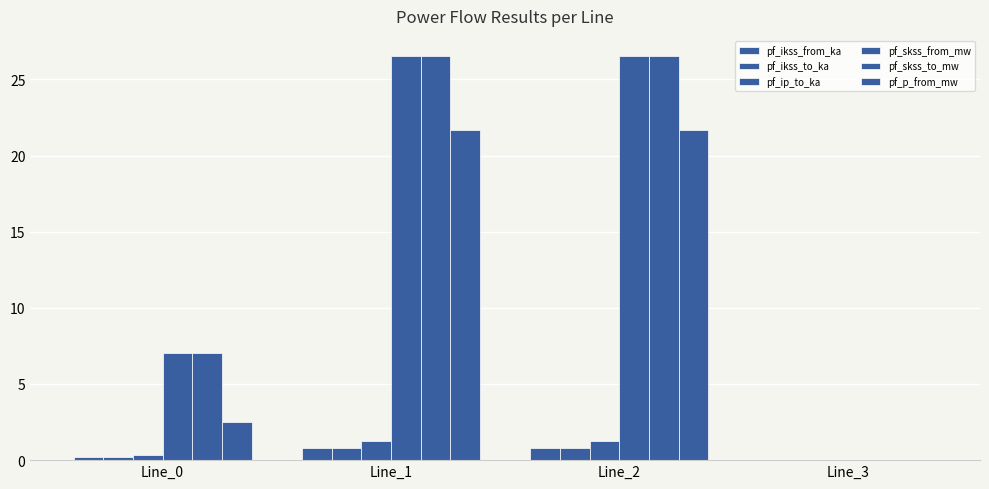

How many series are shown in this chart?

6